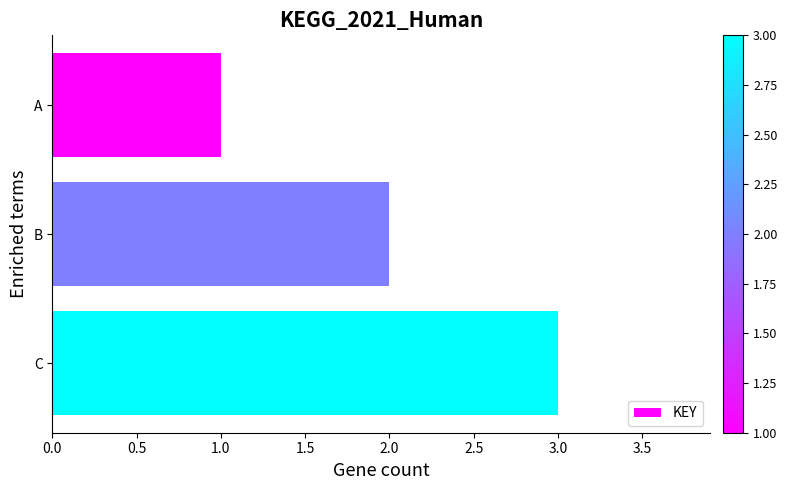

What is the difference between the maximum and minimum values?

2